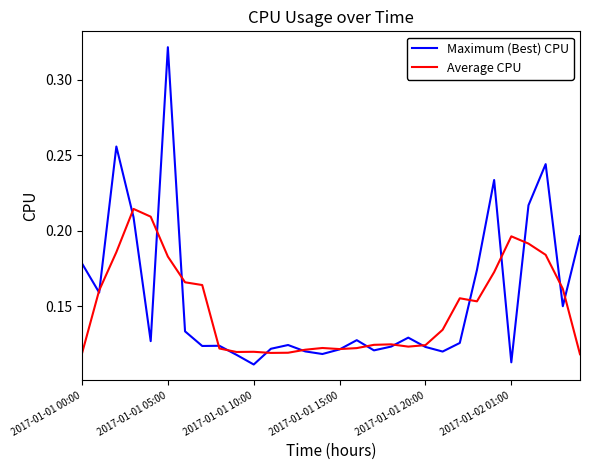

Which series has the largest range (max minus min)?

Maximum (Best) CPU